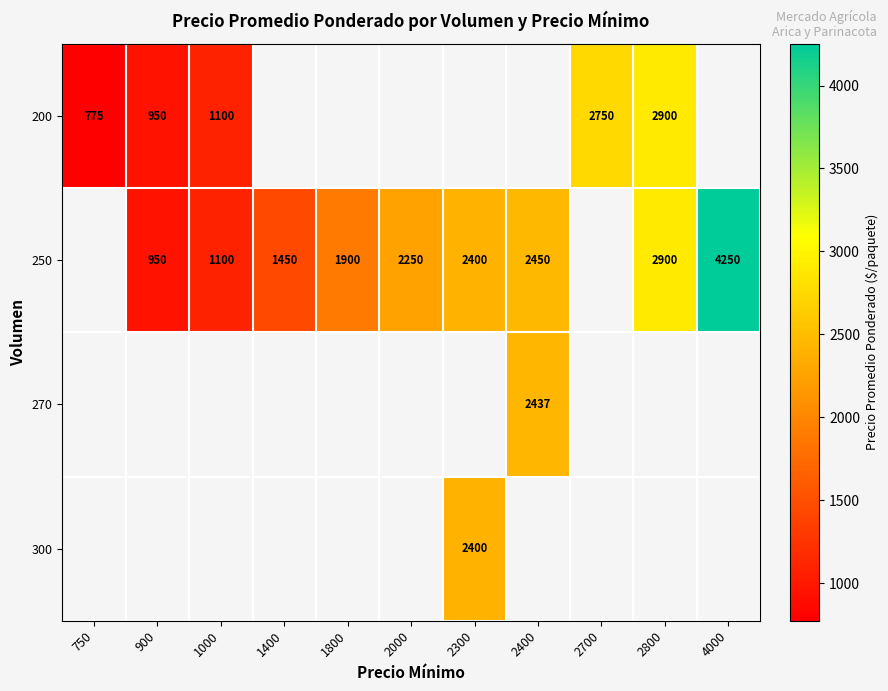

The value of 250 at 1400 is 401.5. True or false?

False